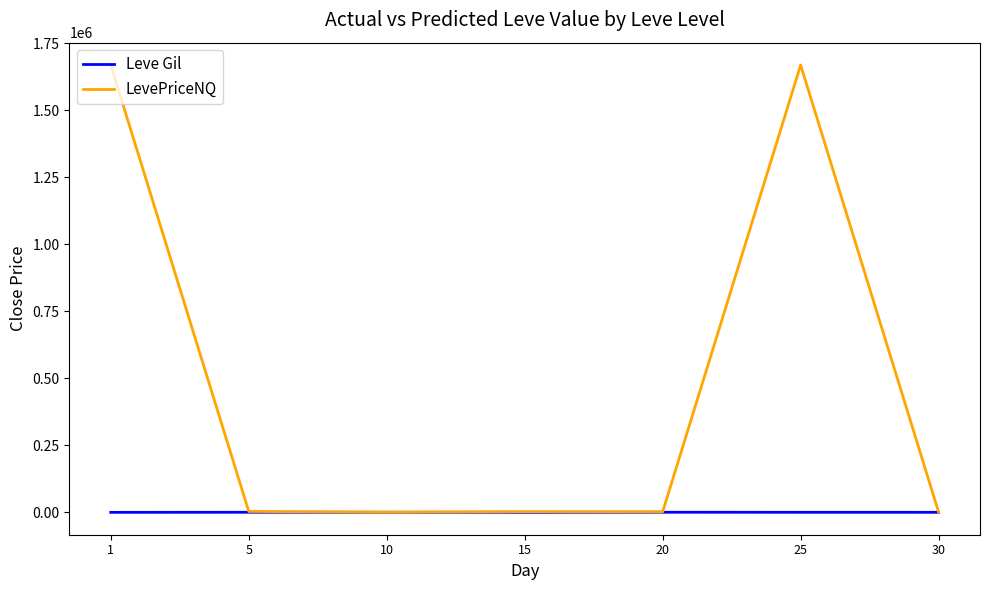

Which series has the widest spread of values?

LevePriceNQ